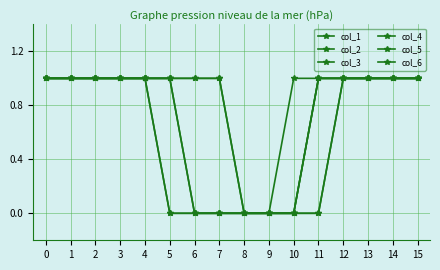

Count the col_3 values in the range 0 to 1.

16